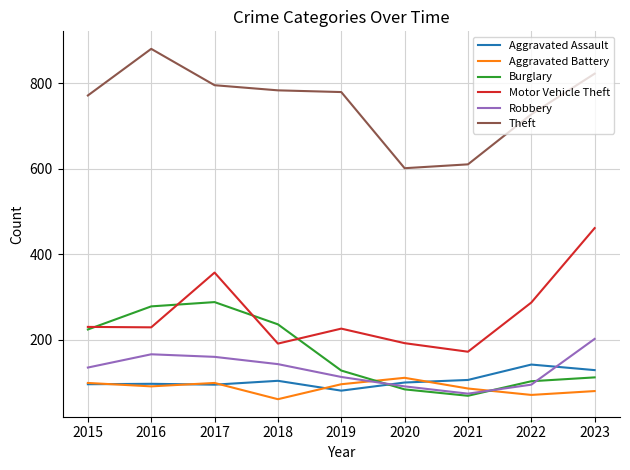

True or false: Burglary and Theft cross at least once.

False